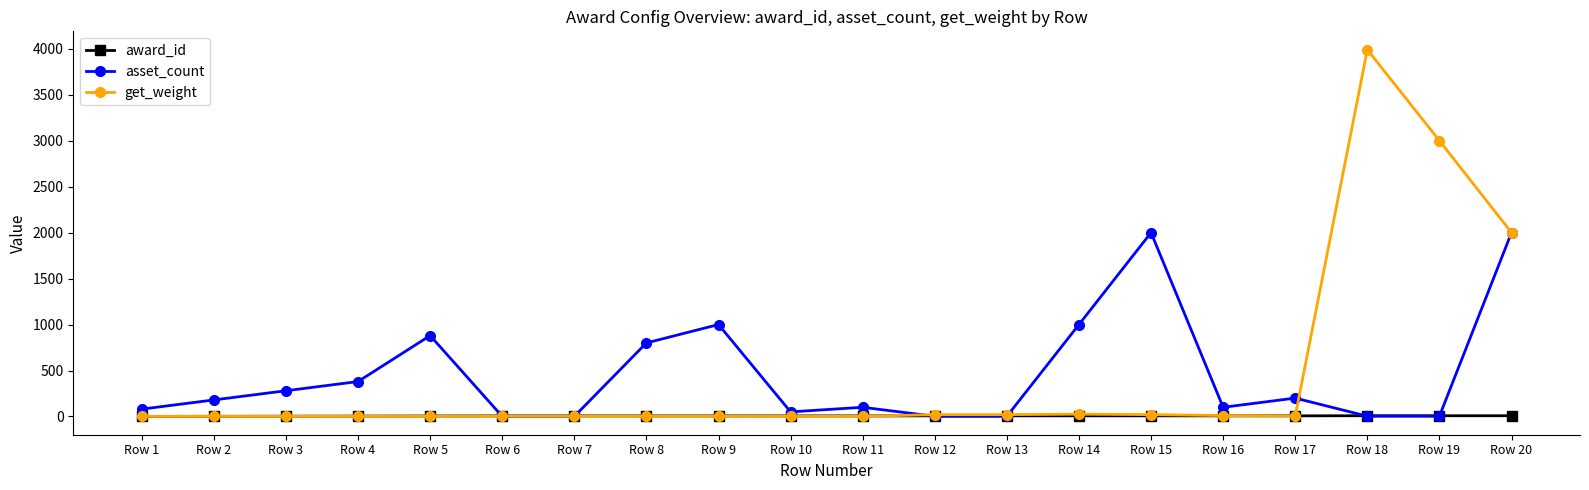

What is the value of the award_id point at the 4th from the left?

4